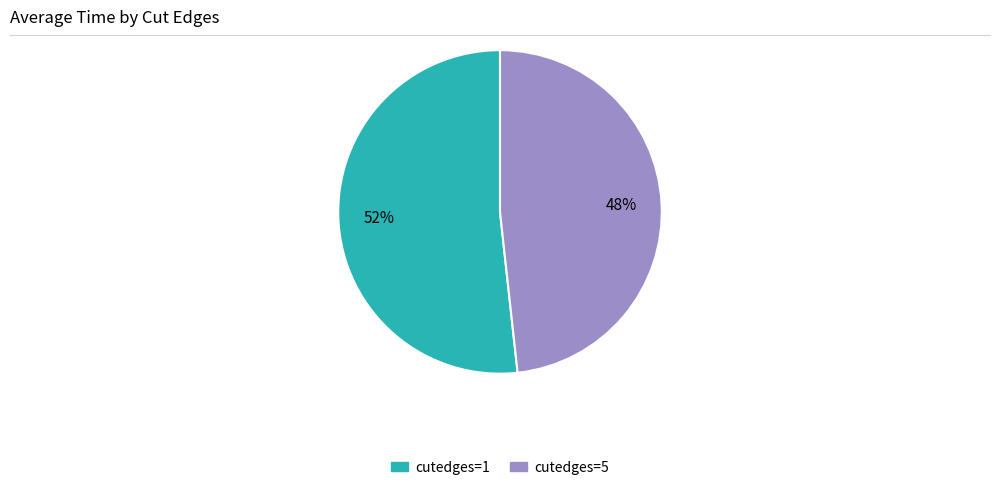

How many segments does this pie chart have?

2